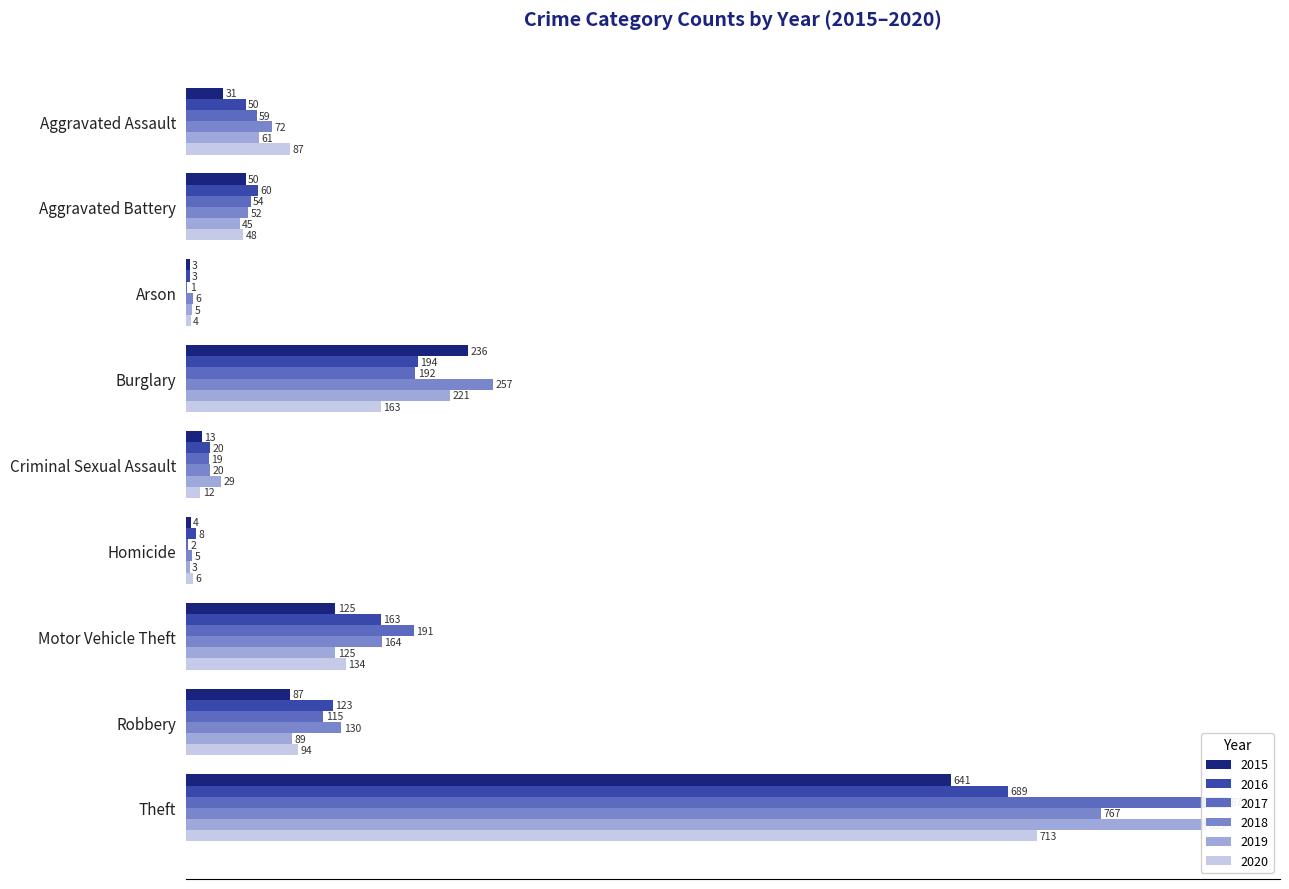

At which category is the sum across all series the highest?

Theft